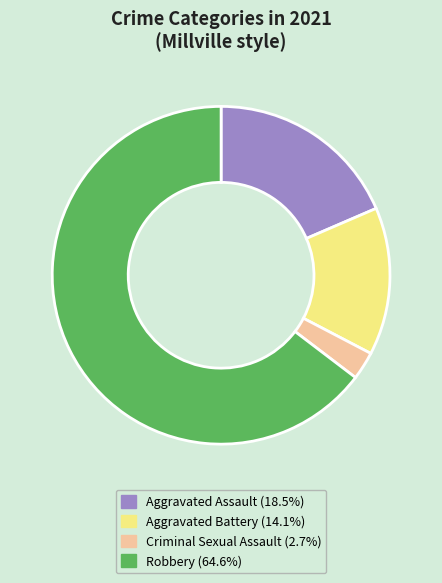

What is the majority slice?

Robbery